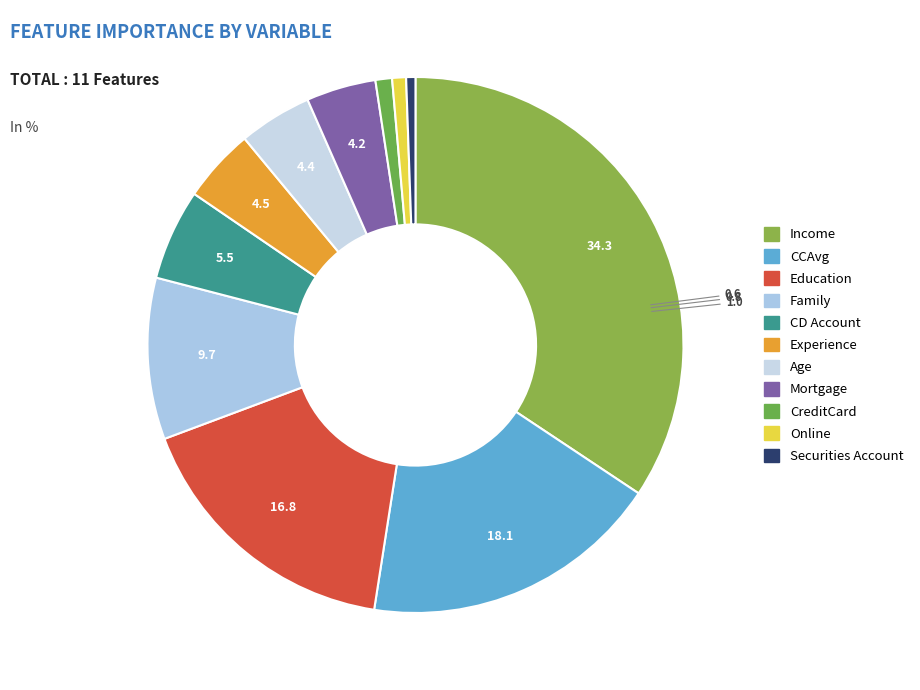

Combined, what portion of the pie is Age and Online?

5.3%